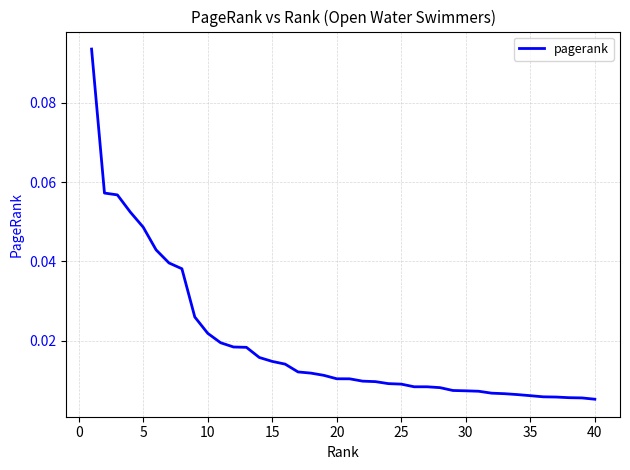

How many series are shown in this chart?

1